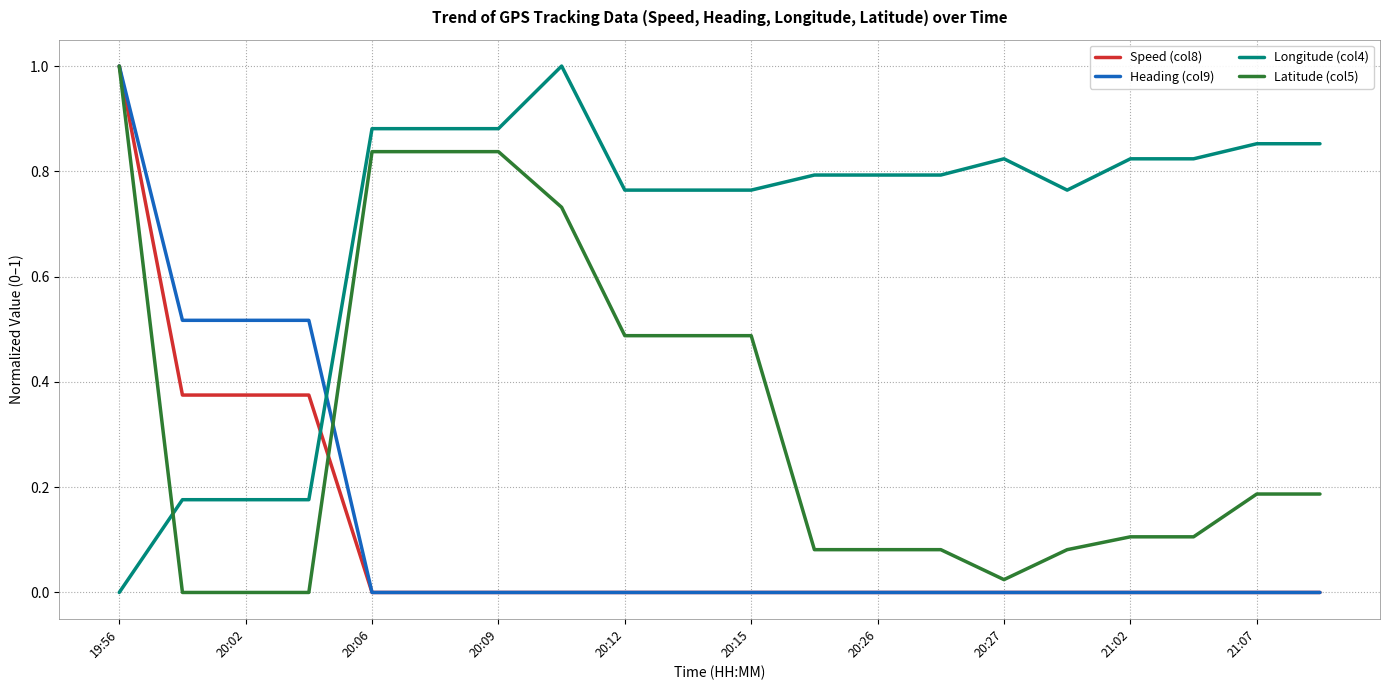

What is the greatest value displayed?

1.0